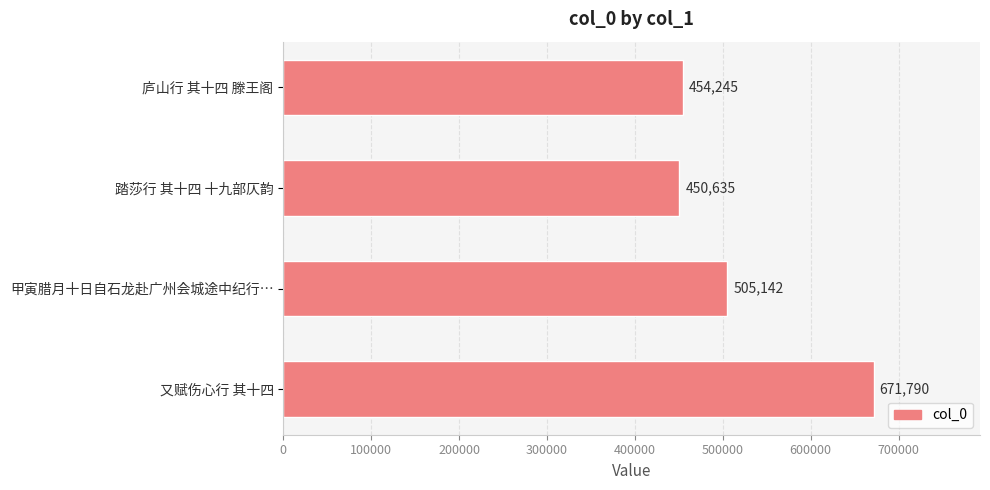

Rank the categories by value from highest to lowest.

又赋伤心行 其十四, 甲寅腊月十日自石龙赴广州会城途中纪行…, 庐山行 其十四 滕王阁, 踏莎行 其十四 十九部仄韵